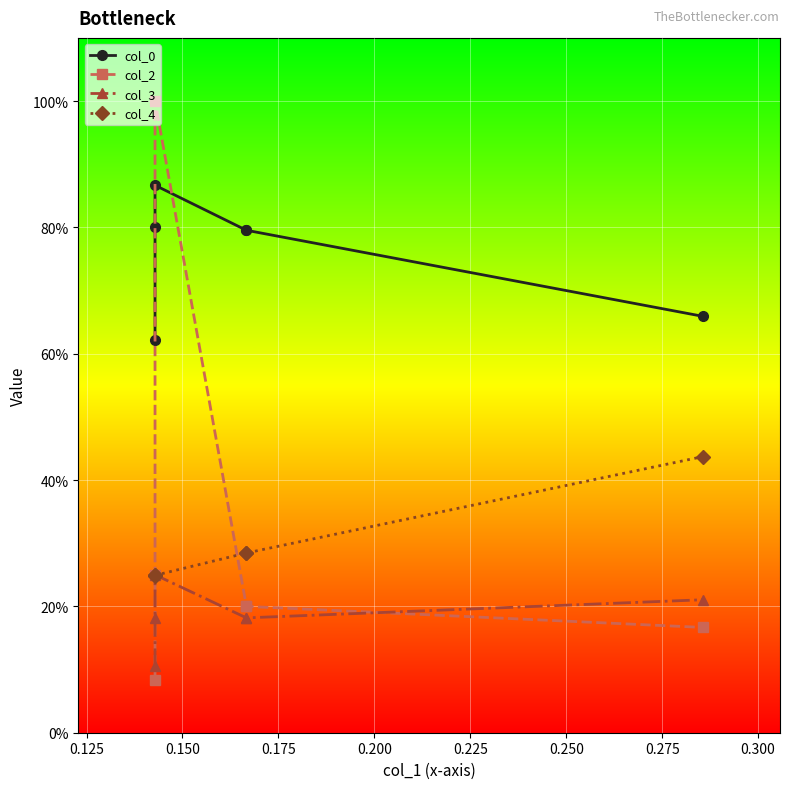

The col_0 series shows 0.2 at 0.125. True or false?

False